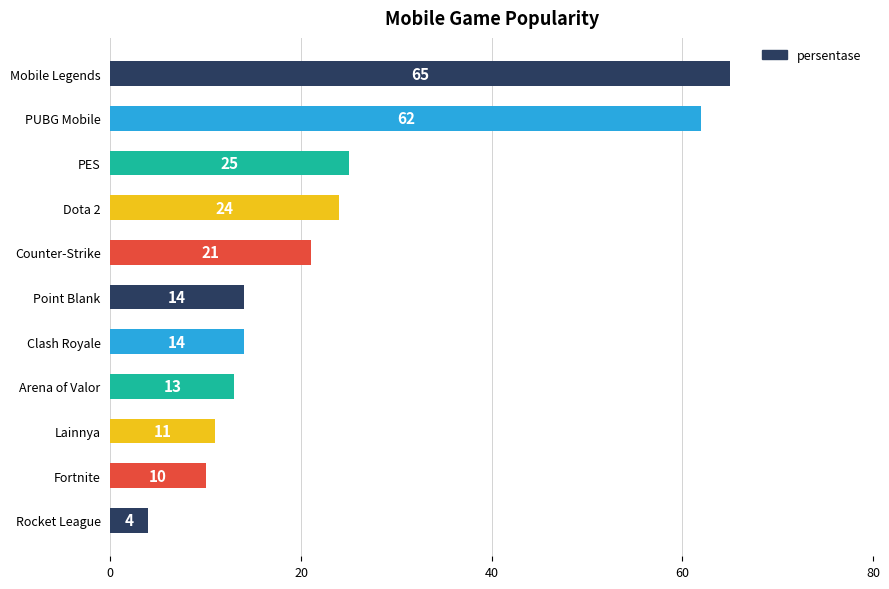

Is it true that the value at PUBG Mobile is 62?

True